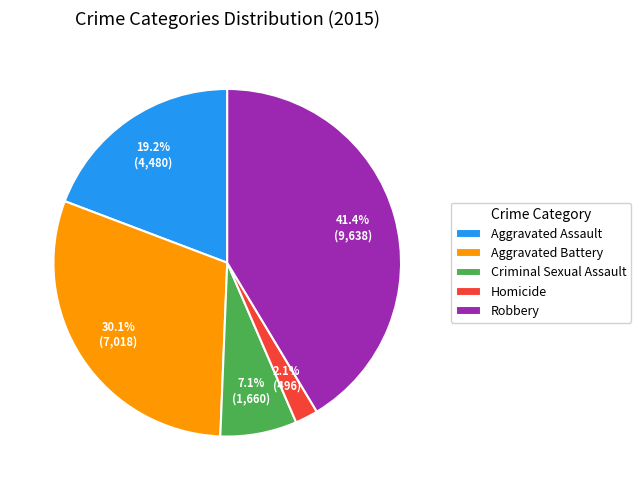

To the nearest percent, what is the difference between the largest and smallest slice percentages?

39%